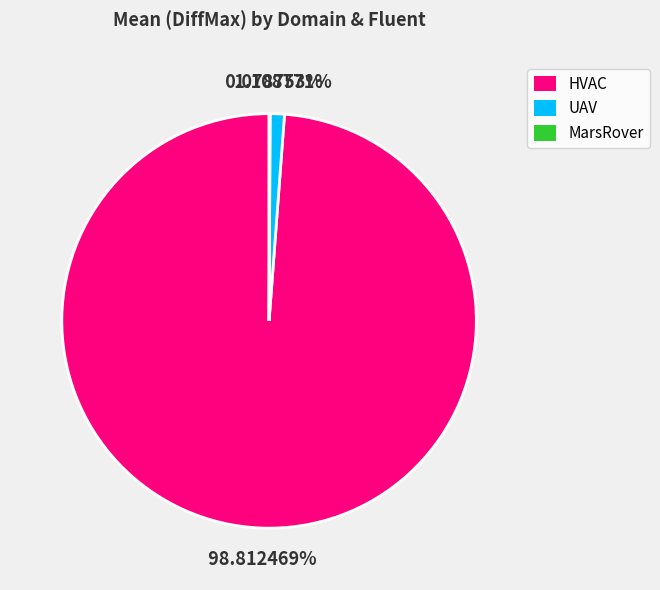

Which slice is the largest?

HVAC:temp-heater